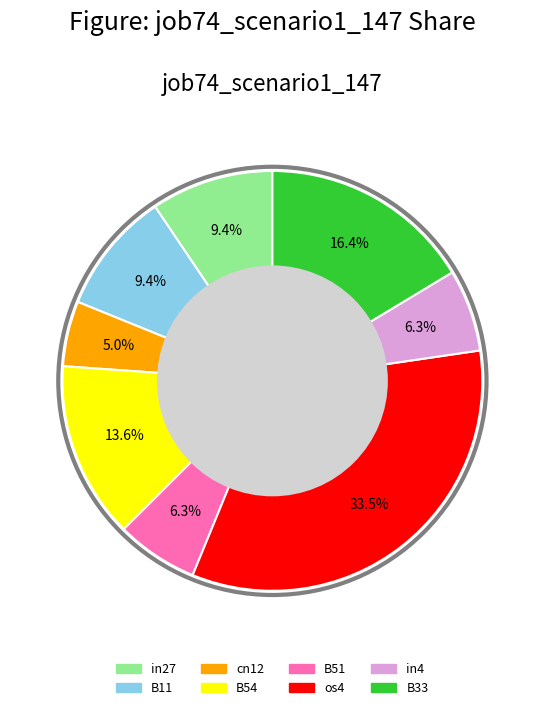

Do B51 and B54 together represent more than half of the pie?

No